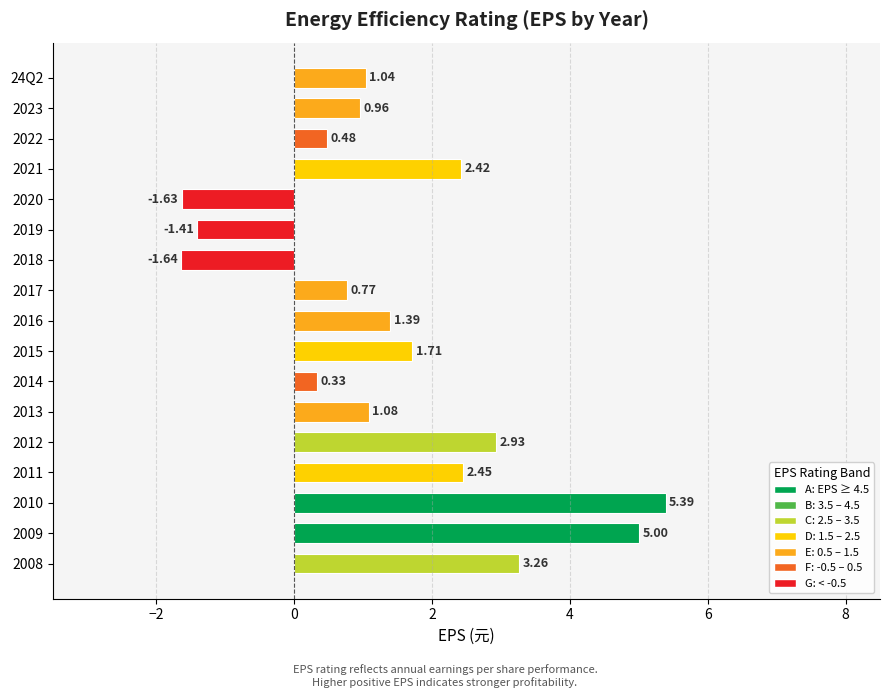

Which has a higher value, 2011 or 2020?

2011